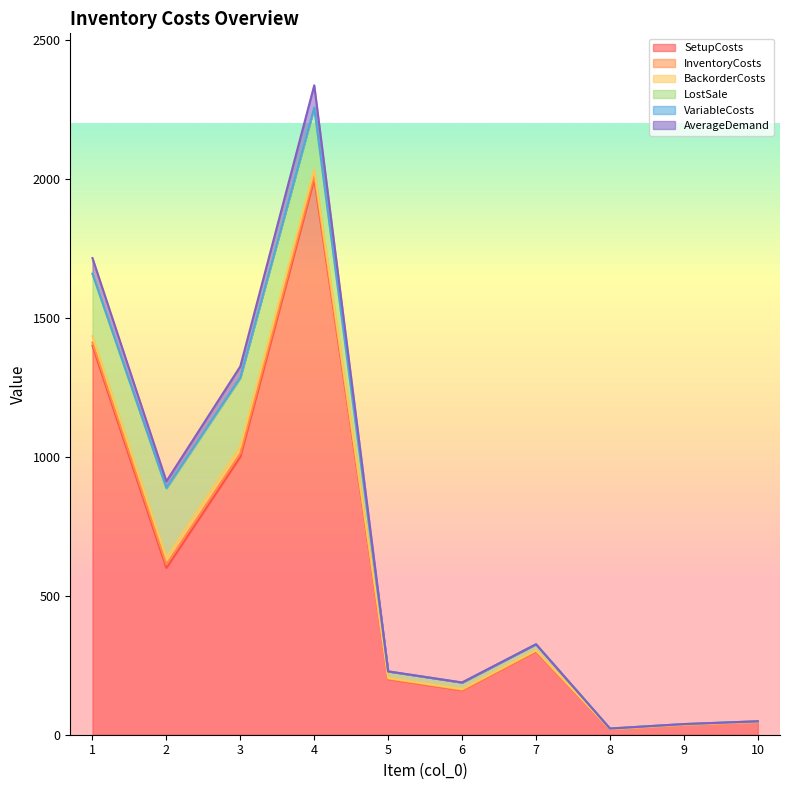

Reading left to right, list all the values displayed in this chart.

SetupCosts: 1=1400.0	2=600.0	3=1000.0	4=2000.0	5=200.0	6=160.0	7=300.0	8=20.0	9=36.0	10=46.0
InventoryCosts: 1=11.2	2=12.4	3=12.3	4=11.1	5=1.2	6=1.2	7=1.1	8=0.1	9=0.1	10=0.1
BackorderCosts: 1=22.4	2=24.8	3=24.6	4=22.2	5=2.4	6=2.4	7=2.2	8=0.2	9=0.2	10=0.2
LostSale: 1=224.0	2=248.0	3=246.0	4=222.0	5=24.0	6=24.0	7=22.0	8=2.0	9=2.0	10=2.0
VariableCosts: 1=1.2	2=2.4	3=2.3	4=1.1	5=0.2	6=0.2	7=0.1	8=0.0	9=0.0	10=0.0
AverageDemand: 1=56.0	2=24.0	3=40.0	4=80.0	5=0.0	6=0.0	7=0.0	8=0.0	9=0.0	10=0.0